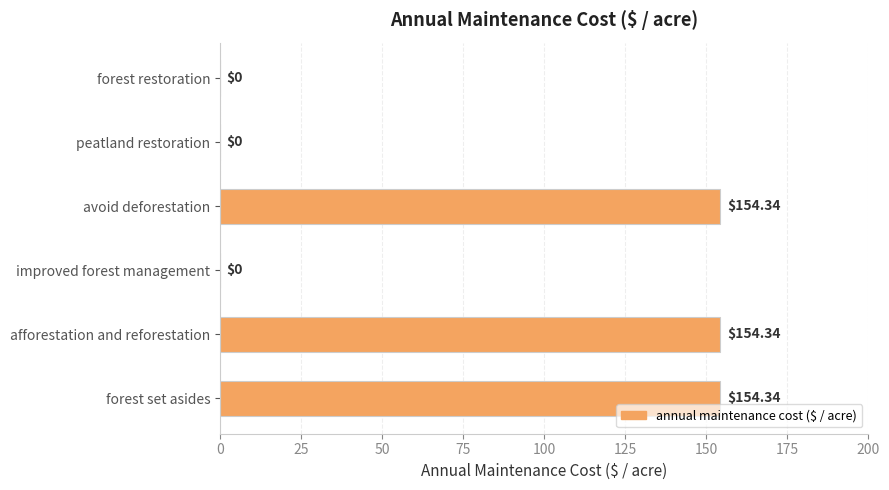

Which has a higher value, improved forest management or afforestation and reforestation?

afforestation and reforestation